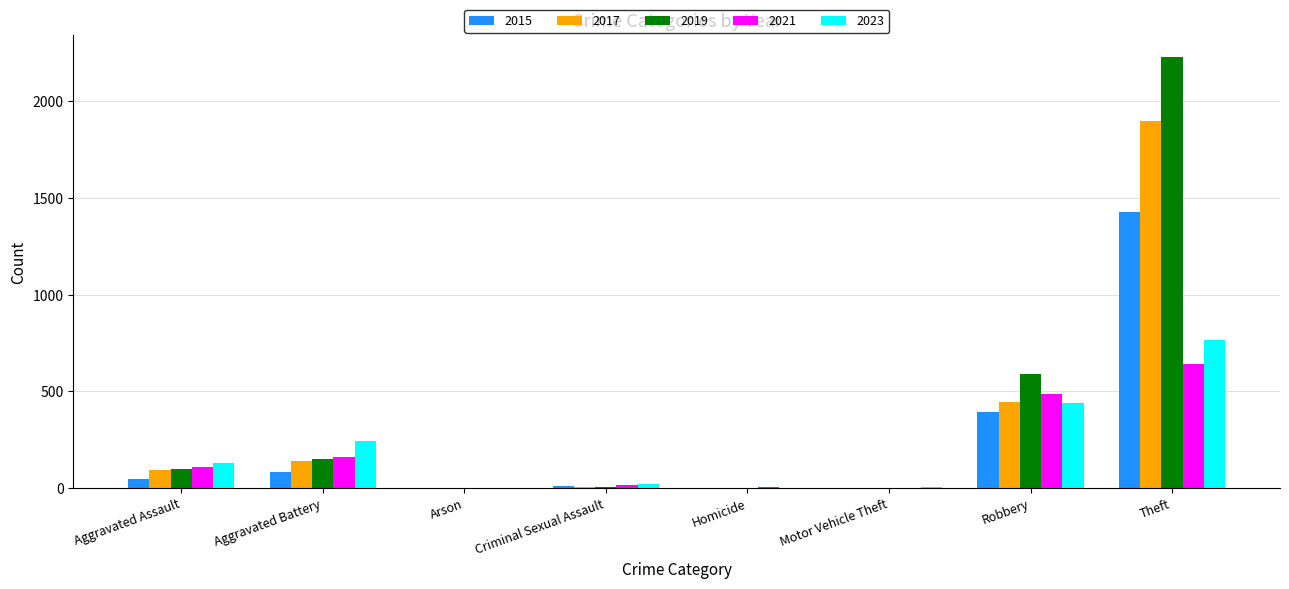

How many categories are shown in the chart?

8